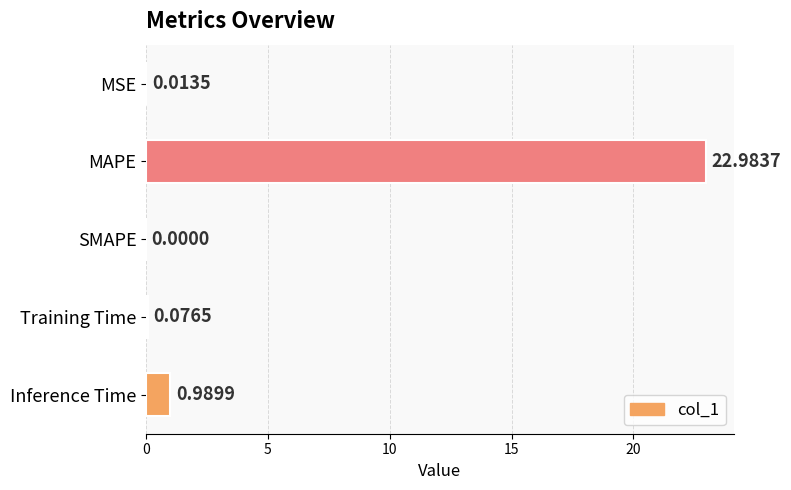

What is the change in value from MAPE to Inference Time?

-22.0